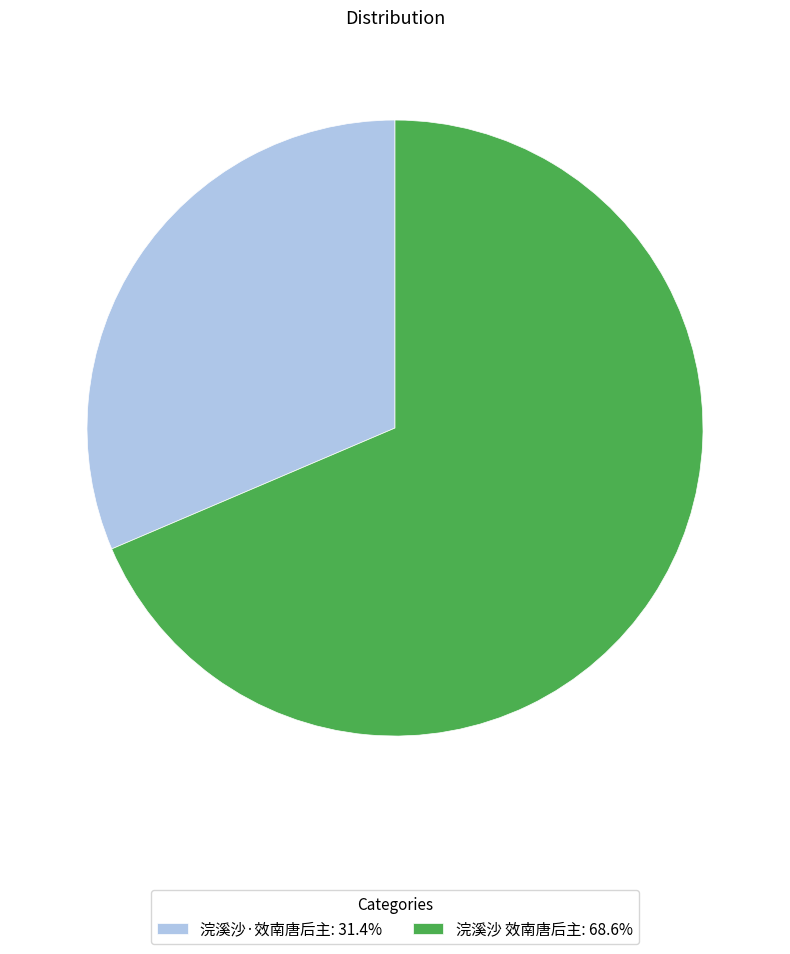

Approximately how many times larger is the value at 浣溪沙 效南唐后主: 68.6% compared to 浣溪沙·效南唐后主: 31.4%?

2.2